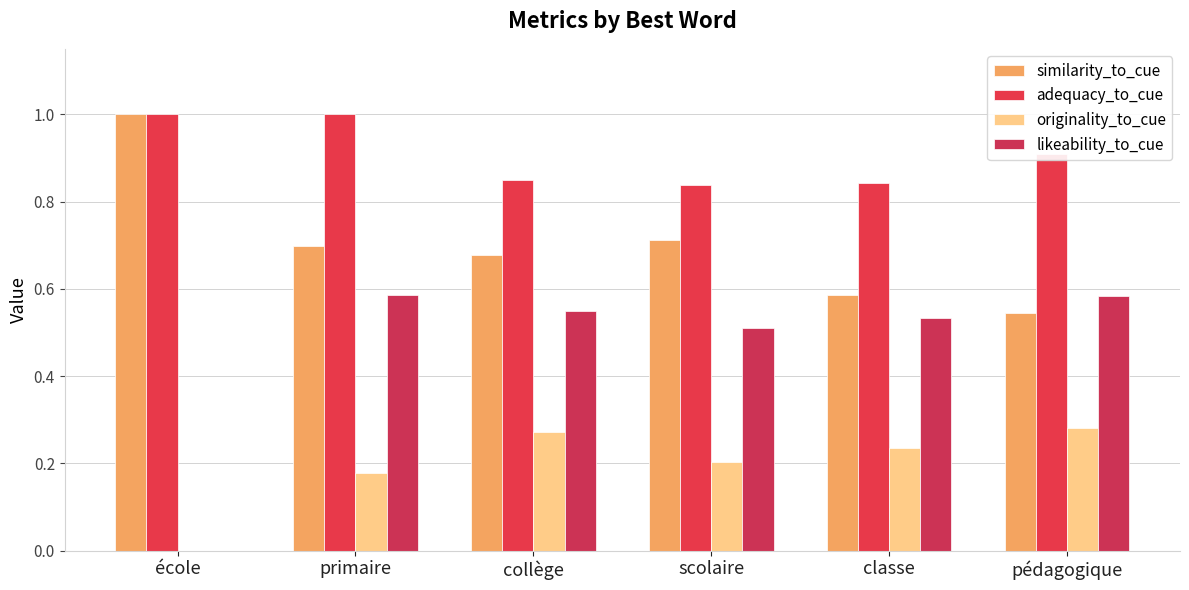

Does the chart contain stacked bars?

No